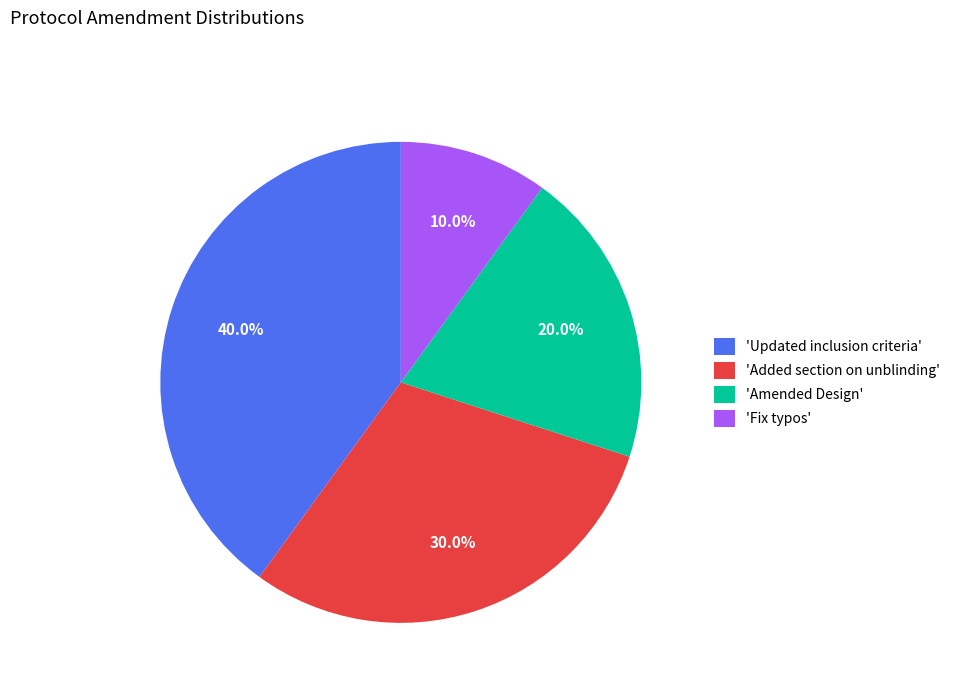

Which category has the biggest portion of the pie?

'Updated inclusion criteria'